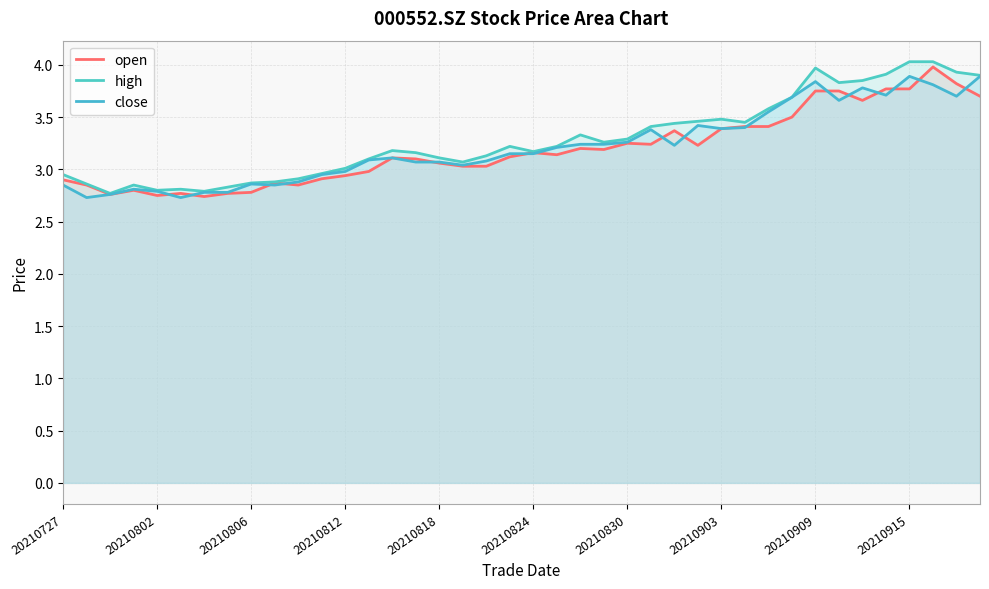

What is the sum of the open values at 31 and 20210802?

6.3